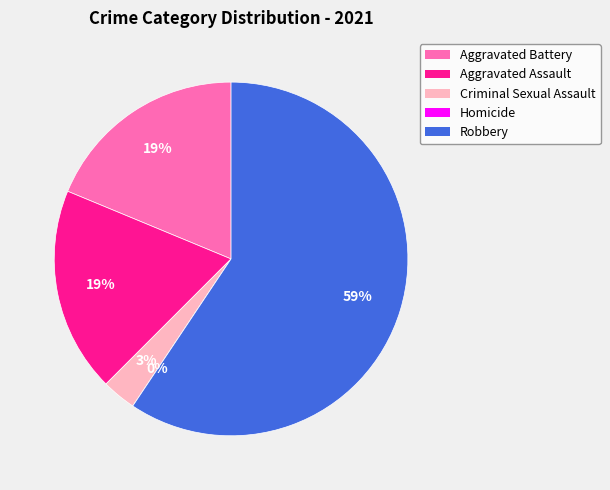

Count the number of slices in the pie.

5